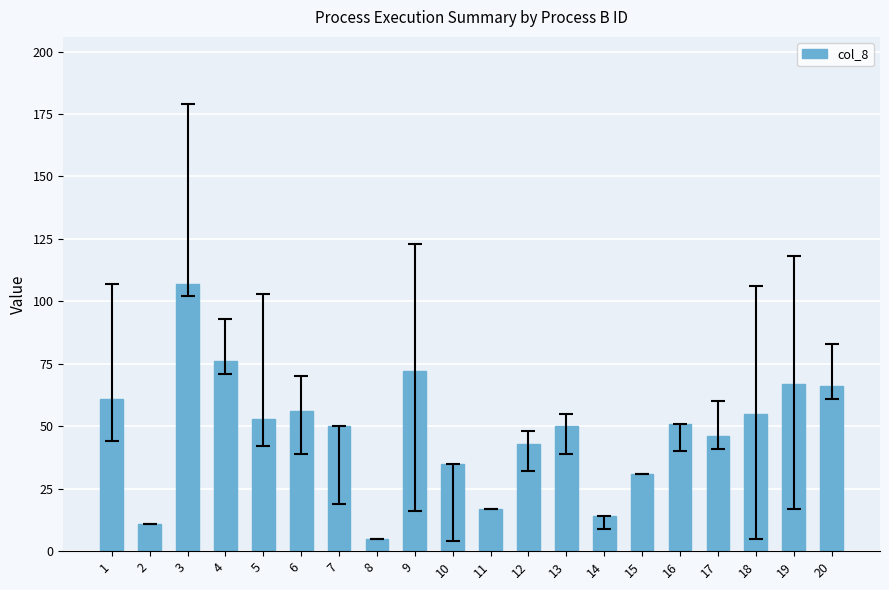

Does the chart contain stacked bars?

No